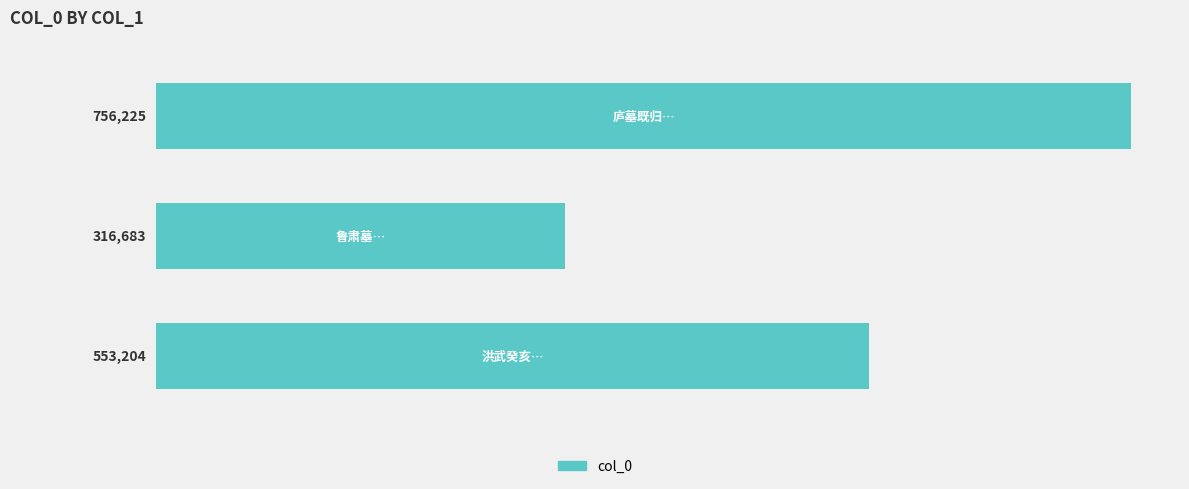

What is the maximum value shown in the chart?

756225